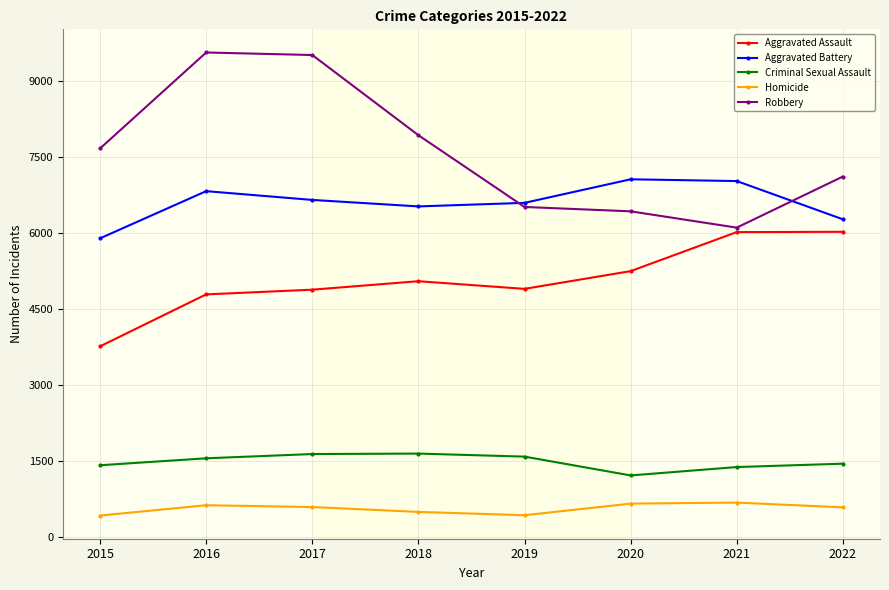

Between 2015 and 2017, which series saw the biggest shift?

Robbery